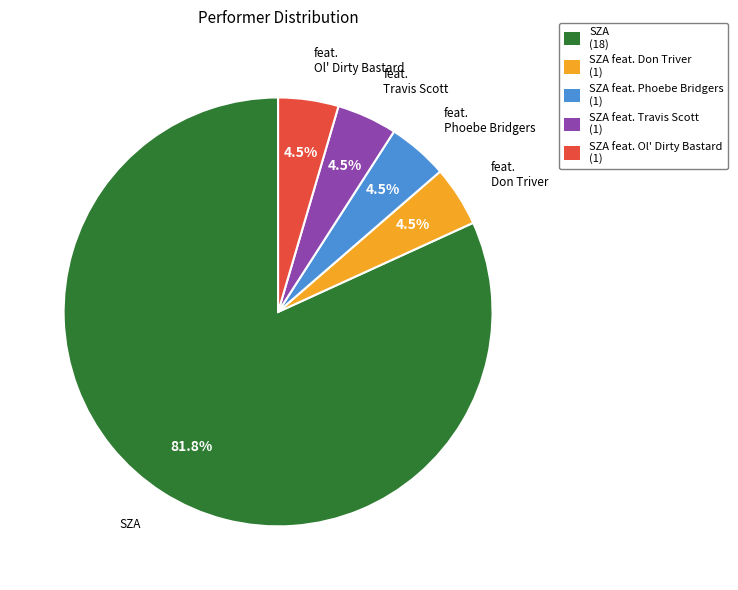

What is the largest slice in the pie chart?

SZA (18)